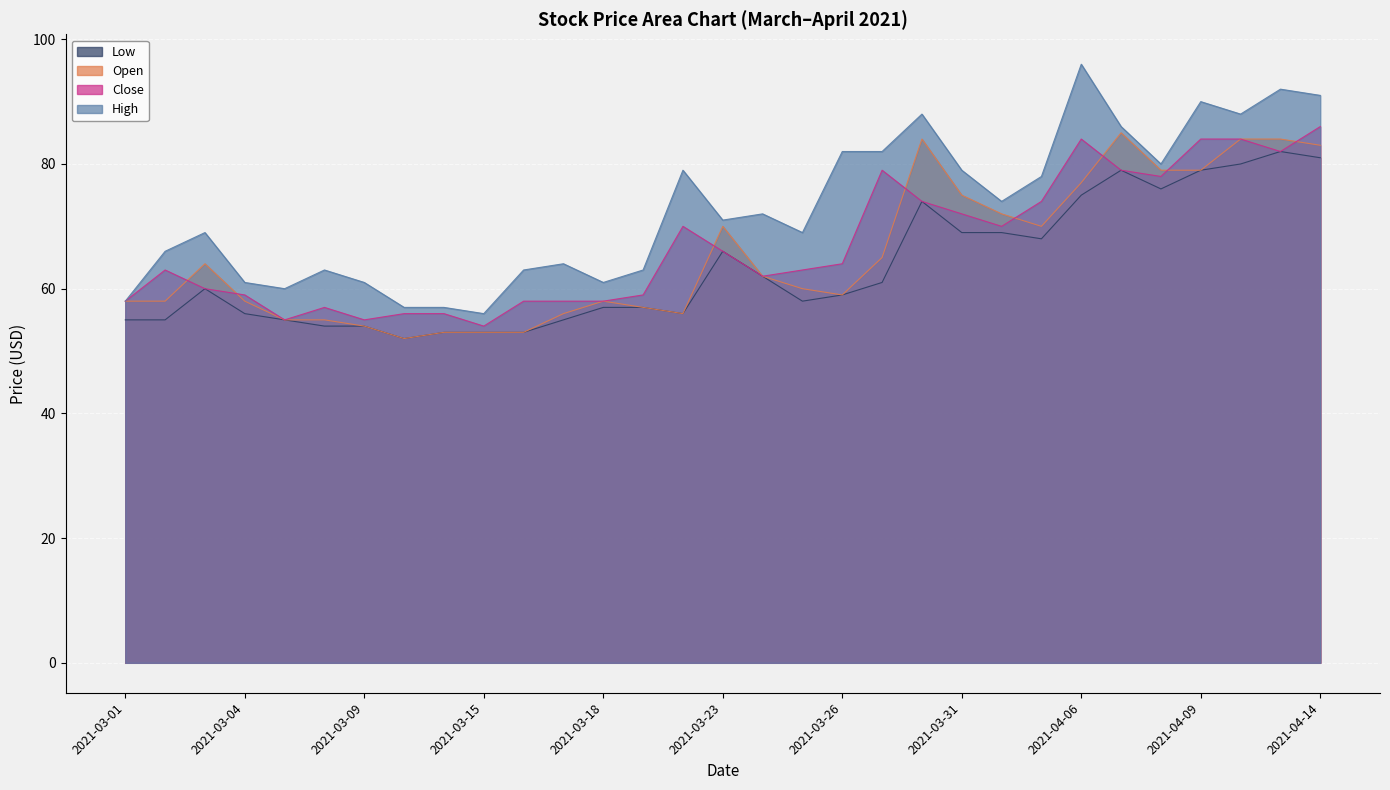

Between 2021-03-23 and 2021-04-07, which is larger?

2021-04-07